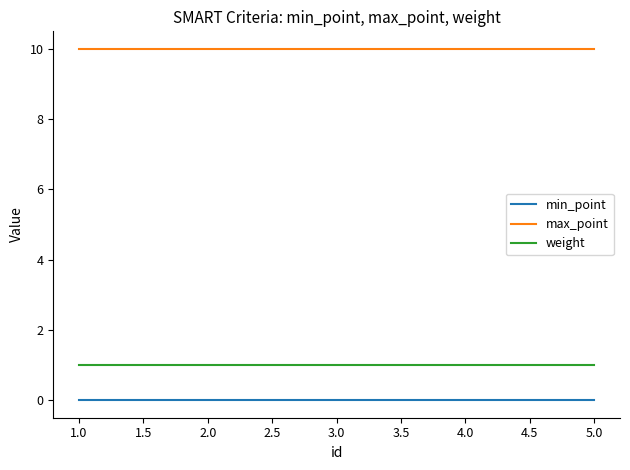

Which series has the largest total across all categories?

max_point